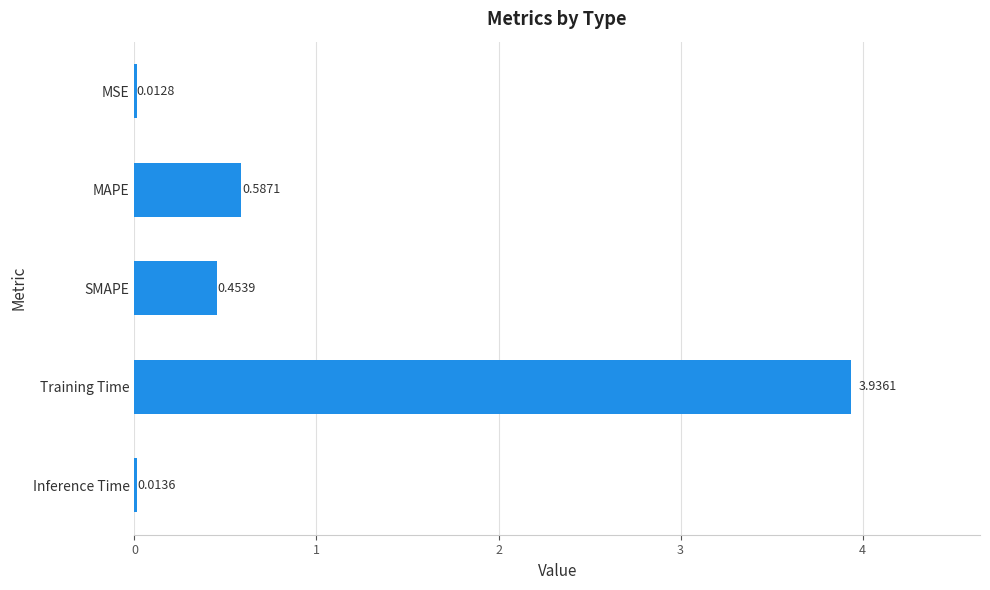

Are the bars horizontal?

Yes